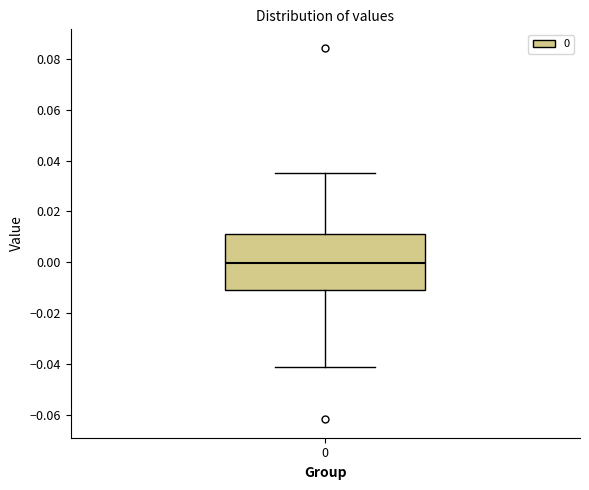

Read this box plot against the y-axis: the position of the median line, the range covered by the box, and the ends of both whiskers. The values are not printed on the chart, so give them approximately, as read against the axis.

median 0.000, box -0.010 to 0.012, whiskers -0.042 to 0.036